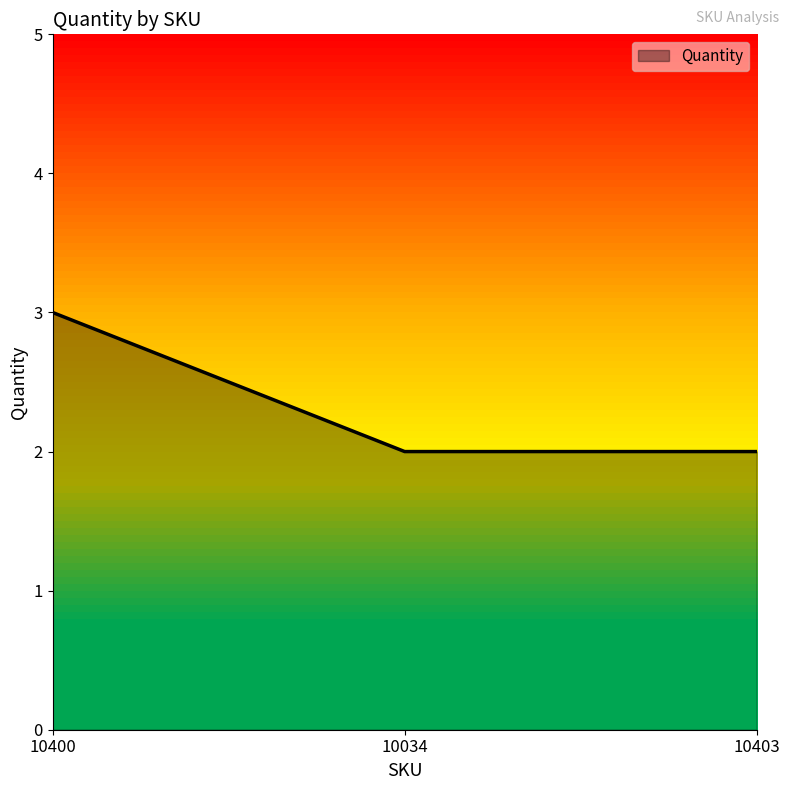

What position from the left is 10400?

1